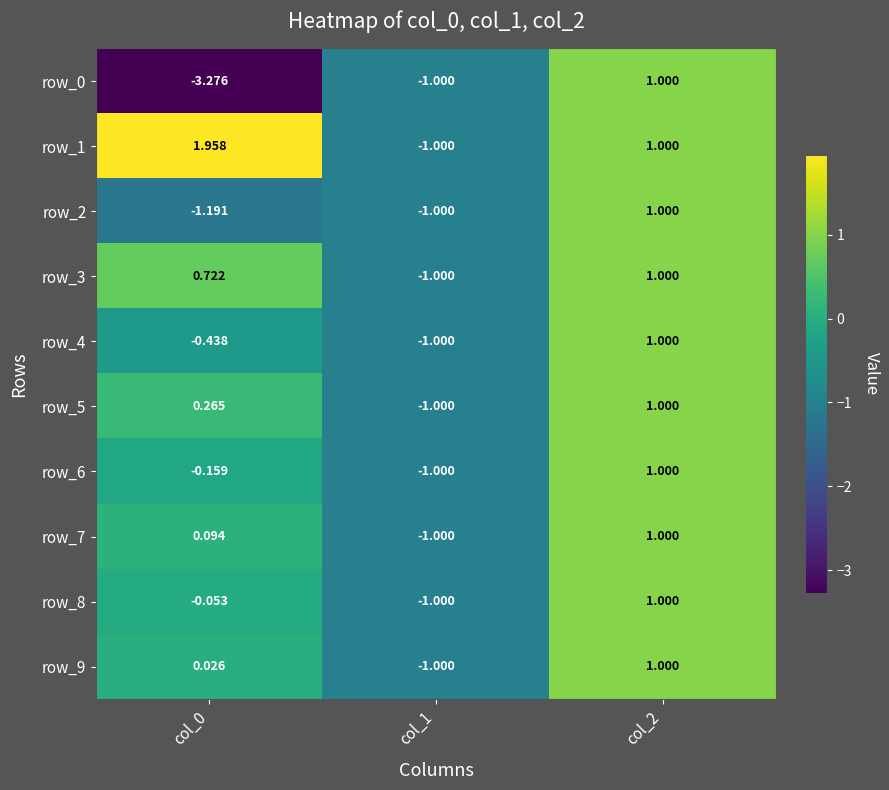

At which label is row_0 closest to -1?

col_1